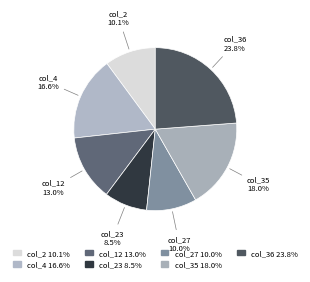

Is the sum of col_36 and col_23 greater than half?

No